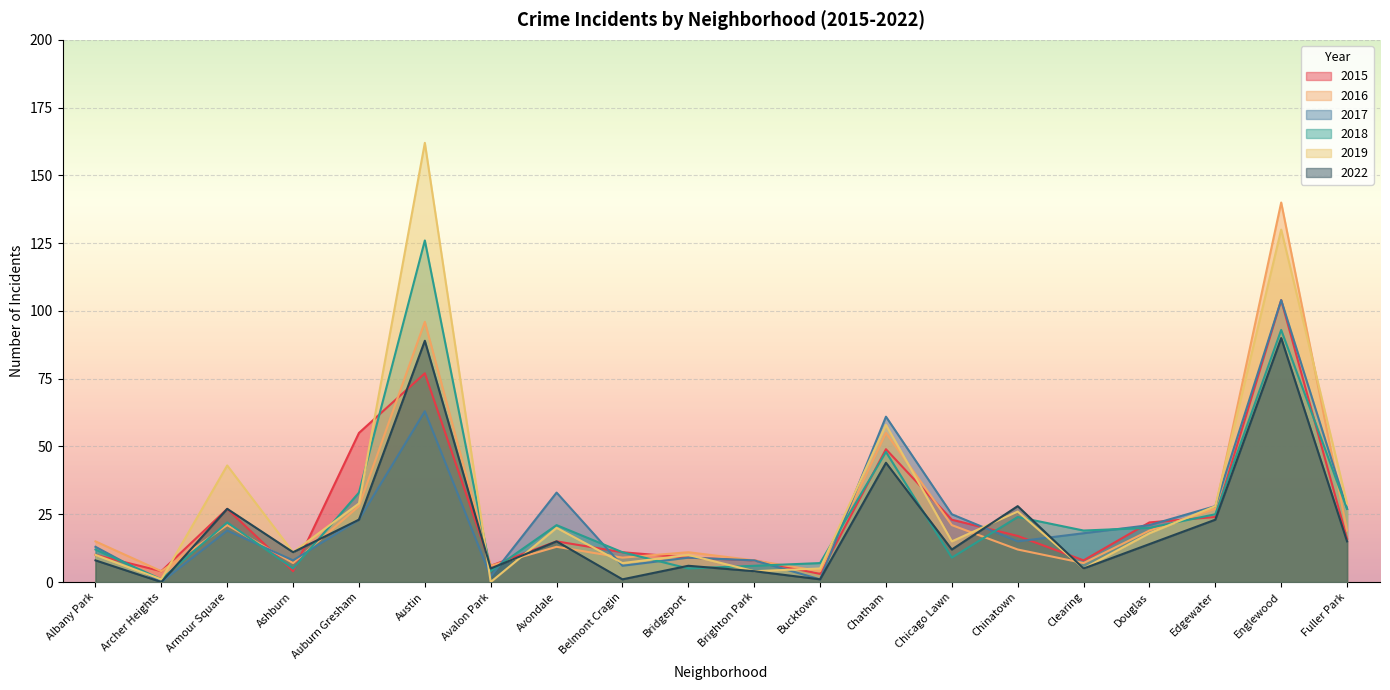

What are all the series names shown in the legend?

2015, 2016, 2017, 2018, 2019, 2022